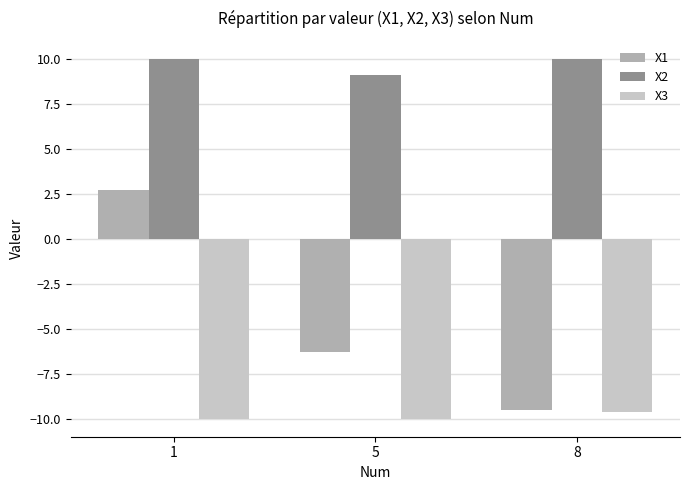

Reading left to right, what are all the values shown in this chart?

X1: 2.7	-6.3	-9.5
X2: 10.0	9.1	10.0
X3: -10.0	-10.0	-9.6